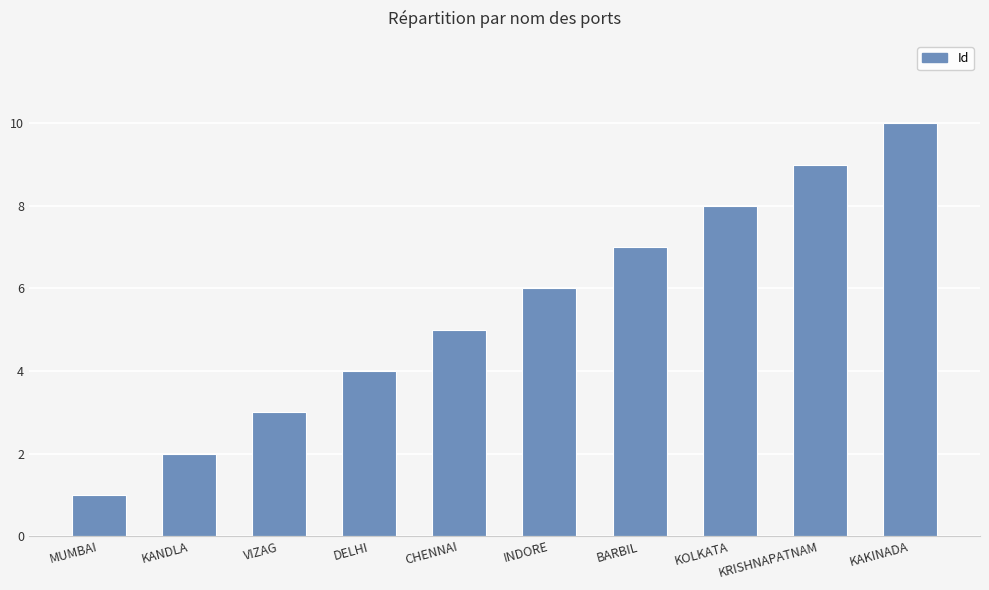

What is the label of the 1st bar from the right?

KAKINADA